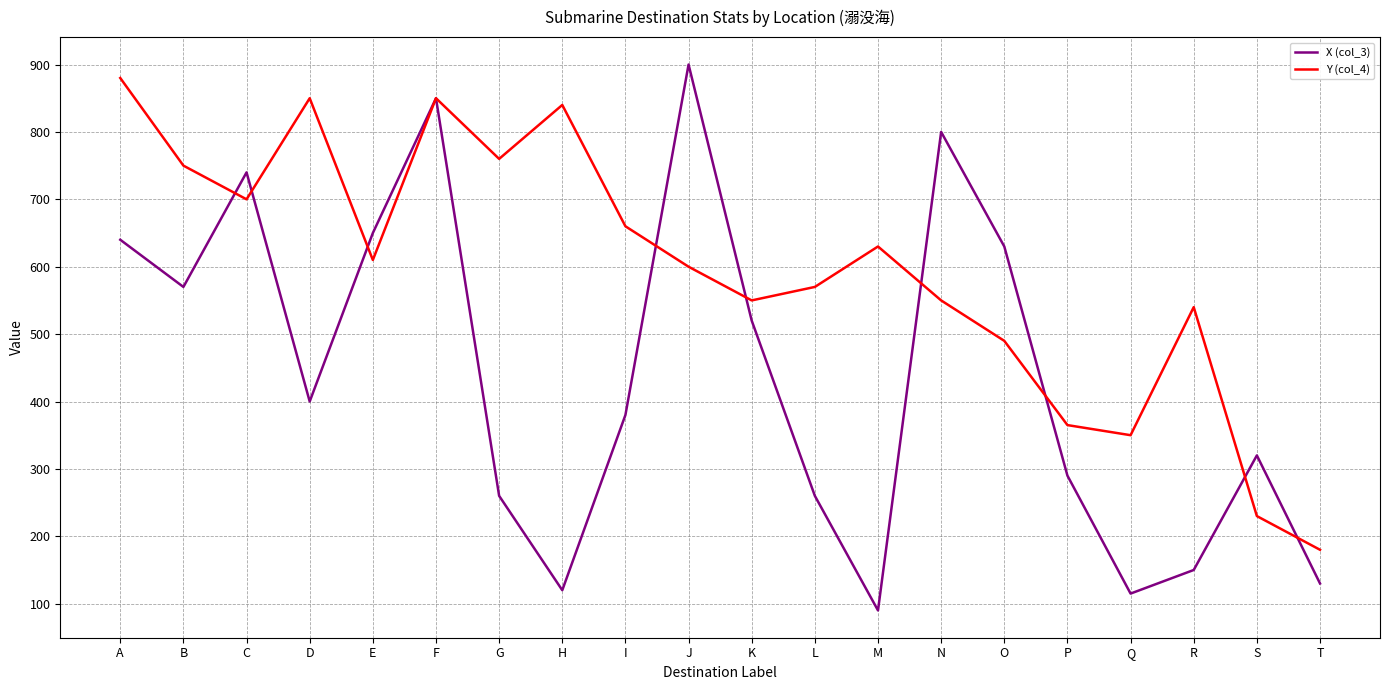

What is the total value across all series at J?

1500